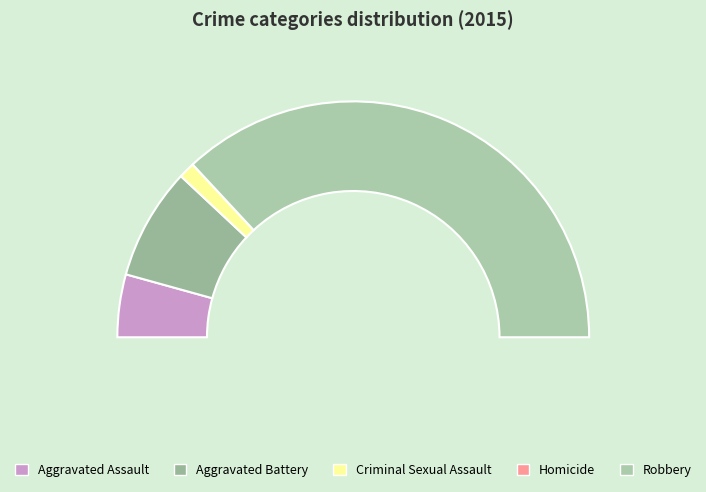

Is there a majority slice in this chart?

Yes